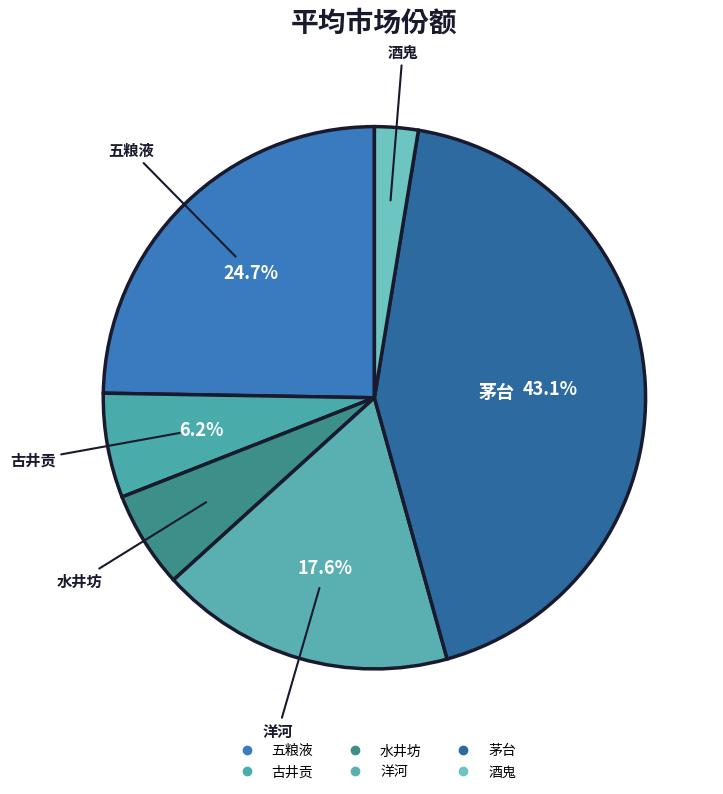

Count the number of slices in the pie.

6